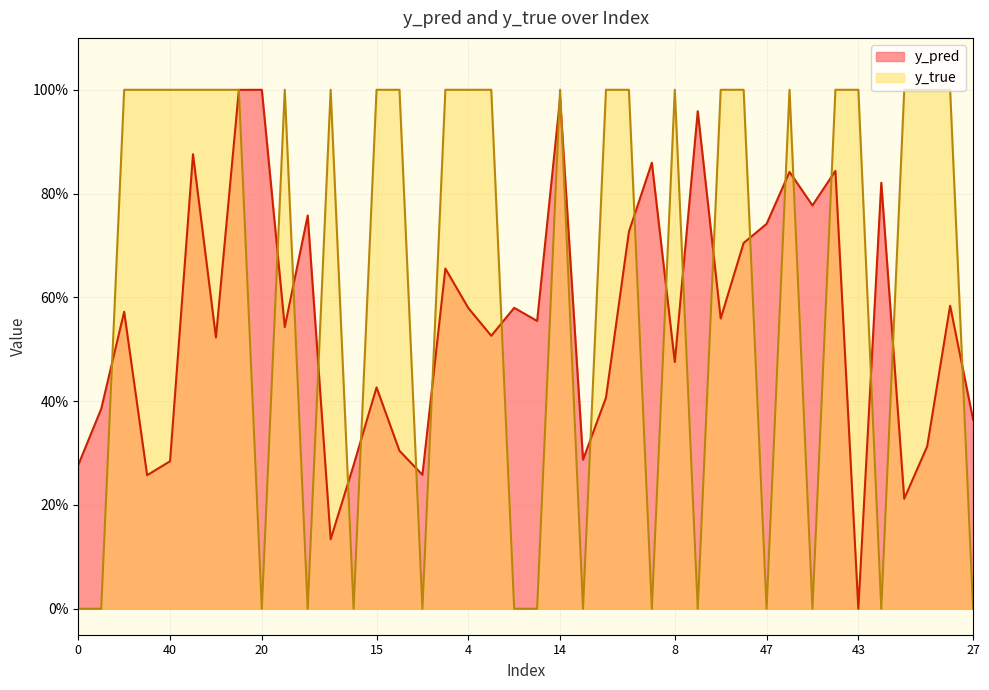

At which category is the sum across all series the highest?

17